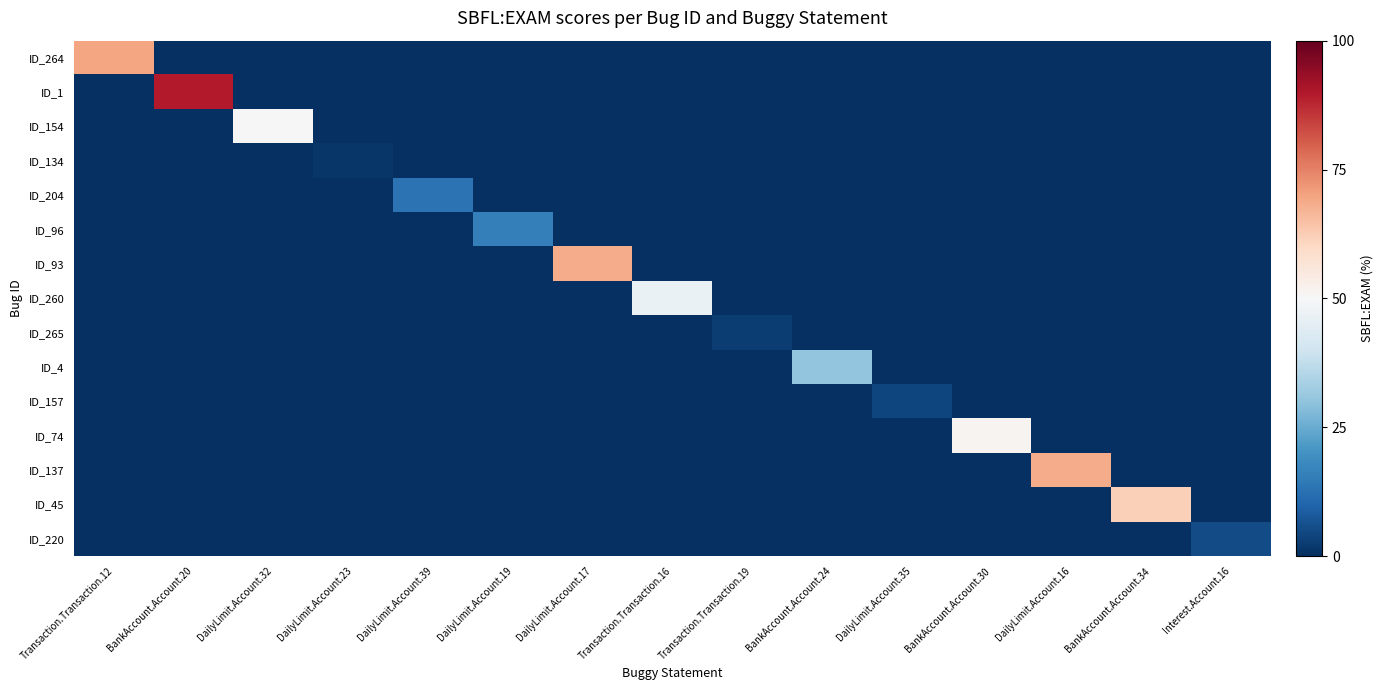

Reading right to left, extract all data points from this chart.

ID_264: Interest.Account.16=-50.0	BankAccount.Account.34=-50.0	DailyLimit.Account.16=-50.0	BankAccount.Account.30=-50.0	DailyLimit.Account.35=-50.0	BankAccount.Account.24=-50.0	Transaction.Transaction.19=-50.0	Transaction.Transaction.16=-50.0	DailyLimit.Account.17=-50.0	DailyLimit.Account.19=-50.0	DailyLimit.Account.39=-50.0	DailyLimit.Account.23=-50.0	DailyLimit.Account.32=-50.0	BankAccount.Account.20=-50.0	Transaction.Transaction.12=19.6
ID_1: Interest.Account.16=-50.0	BankAccount.Account.34=-50.0	DailyLimit.Account.16=-50.0	BankAccount.Account.30=-50.0	DailyLimit.Account.35=-50.0	BankAccount.Account.24=-50.0	Transaction.Transaction.19=-50.0	Transaction.Transaction.16=-50.0	DailyLimit.Account.17=-50.0	DailyLimit.Account.19=-50.0	DailyLimit.Account.39=-50.0	DailyLimit.Account.23=-50.0	DailyLimit.Account.32=-50.0	BankAccount.Account.20=39.5	Transaction.Transaction.12=-50.0
ID_154: Interest.Account.16=-50.0	BankAccount.Account.34=-50.0	DailyLimit.Account.16=-50.0	BankAccount.Account.30=-50.0	DailyLimit.Account.35=-50.0	BankAccount.Account.24=-50.0	Transaction.Transaction.19=-50.0	Transaction.Transaction.16=-50.0	DailyLimit.Account.17=-50.0	DailyLimit.Account.19=-50.0	DailyLimit.Account.39=-50.0	DailyLimit.Account.23=-50.0	DailyLimit.Account.32=0.0	BankAccount.Account.20=-50.0	Transaction.Transaction.12=-50.0
ID_134: Interest.Account.16=-50.0	BankAccount.Account.34=-50.0	DailyLimit.Account.16=-50.0	BankAccount.Account.30=-50.0	DailyLimit.Account.35=-50.0	BankAccount.Account.24=-50.0	Transaction.Transaction.19=-50.0	Transaction.Transaction.16=-50.0	DailyLimit.Account.17=-50.0	DailyLimit.Account.19=-50.0	DailyLimit.Account.39=-50.0	DailyLimit.Account.23=-48.7	DailyLimit.Account.32=-50.0	BankAccount.Account.20=-50.0	Transaction.Transaction.12=-50.0
ID_204: Interest.Account.16=-50.0	BankAccount.Account.34=-50.0	DailyLimit.Account.16=-50.0	BankAccount.Account.30=-50.0	DailyLimit.Account.35=-50.0	BankAccount.Account.24=-50.0	Transaction.Transaction.19=-50.0	Transaction.Transaction.16=-50.0	DailyLimit.Account.17=-50.0	DailyLimit.Account.19=-50.0	DailyLimit.Account.39=-36.8	DailyLimit.Account.23=-50.0	DailyLimit.Account.32=-50.0	BankAccount.Account.20=-50.0	Transaction.Transaction.12=-50.0
ID_96: Interest.Account.16=-50.0	BankAccount.Account.34=-50.0	DailyLimit.Account.16=-50.0	BankAccount.Account.30=-50.0	DailyLimit.Account.35=-50.0	BankAccount.Account.24=-50.0	Transaction.Transaction.19=-50.0	Transaction.Transaction.16=-50.0	DailyLimit.Account.17=-50.0	DailyLimit.Account.19=-34.2	DailyLimit.Account.39=-50.0	DailyLimit.Account.23=-50.0	DailyLimit.Account.32=-50.0	BankAccount.Account.20=-50.0	Transaction.Transaction.12=-50.0
ID_93: Interest.Account.16=-50.0	BankAccount.Account.34=-50.0	DailyLimit.Account.16=-50.0	BankAccount.Account.30=-50.0	DailyLimit.Account.35=-50.0	BankAccount.Account.24=-50.0	Transaction.Transaction.19=-50.0	Transaction.Transaction.16=-50.0	DailyLimit.Account.17=18.4	DailyLimit.Account.19=-50.0	DailyLimit.Account.39=-50.0	DailyLimit.Account.23=-50.0	DailyLimit.Account.32=-50.0	BankAccount.Account.20=-50.0	Transaction.Transaction.12=-50.0
ID_260: Interest.Account.16=-50.0	BankAccount.Account.34=-50.0	DailyLimit.Account.16=-50.0	BankAccount.Account.30=-50.0	DailyLimit.Account.35=-50.0	BankAccount.Account.24=-50.0	Transaction.Transaction.19=-50.0	Transaction.Transaction.16=-3.2	DailyLimit.Account.17=-50.0	DailyLimit.Account.19=-50.0	DailyLimit.Account.39=-50.0	DailyLimit.Account.23=-50.0	DailyLimit.Account.32=-50.0	BankAccount.Account.20=-50.0	Transaction.Transaction.12=-50.0
ID_265: Interest.Account.16=-50.0	BankAccount.Account.34=-50.0	DailyLimit.Account.16=-50.0	BankAccount.Account.30=-50.0	DailyLimit.Account.35=-50.0	BankAccount.Account.24=-50.0	Transaction.Transaction.19=-47.5	Transaction.Transaction.16=-50.0	DailyLimit.Account.17=-50.0	DailyLimit.Account.19=-50.0	DailyLimit.Account.39=-50.0	DailyLimit.Account.23=-50.0	DailyLimit.Account.32=-50.0	BankAccount.Account.20=-50.0	Transaction.Transaction.12=-50.0
ID_4: Interest.Account.16=-50.0	BankAccount.Account.34=-50.0	DailyLimit.Account.16=-50.0	BankAccount.Account.30=-50.0	DailyLimit.Account.35=-50.0	BankAccount.Account.24=-19.7	Transaction.Transaction.19=-50.0	Transaction.Transaction.16=-50.0	DailyLimit.Account.17=-50.0	DailyLimit.Account.19=-50.0	DailyLimit.Account.39=-50.0	DailyLimit.Account.23=-50.0	DailyLimit.Account.32=-50.0	BankAccount.Account.20=-50.0	Transaction.Transaction.12=-50.0
ID_157: Interest.Account.16=-50.0	BankAccount.Account.34=-50.0	DailyLimit.Account.16=-50.0	BankAccount.Account.30=-50.0	DailyLimit.Account.35=-46.1	BankAccount.Account.24=-50.0	Transaction.Transaction.19=-50.0	Transaction.Transaction.16=-50.0	DailyLimit.Account.17=-50.0	DailyLimit.Account.19=-50.0	DailyLimit.Account.39=-50.0	DailyLimit.Account.23=-50.0	DailyLimit.Account.32=-50.0	BankAccount.Account.20=-50.0	Transaction.Transaction.12=-50.0
ID_74: Interest.Account.16=-50.0	BankAccount.Account.34=-50.0	DailyLimit.Account.16=-50.0	BankAccount.Account.30=1.3	DailyLimit.Account.35=-50.0	BankAccount.Account.24=-50.0	Transaction.Transaction.19=-50.0	Transaction.Transaction.16=-50.0	DailyLimit.Account.17=-50.0	DailyLimit.Account.19=-50.0	DailyLimit.Account.39=-50.0	DailyLimit.Account.23=-50.0	DailyLimit.Account.32=-50.0	BankAccount.Account.20=-50.0	Transaction.Transaction.12=-50.0
ID_137: Interest.Account.16=-50.0	BankAccount.Account.34=-50.0	DailyLimit.Account.16=18.4	BankAccount.Account.30=-50.0	DailyLimit.Account.35=-50.0	BankAccount.Account.24=-50.0	Transaction.Transaction.19=-50.0	Transaction.Transaction.16=-50.0	DailyLimit.Account.17=-50.0	DailyLimit.Account.19=-50.0	DailyLimit.Account.39=-50.0	DailyLimit.Account.23=-50.0	DailyLimit.Account.32=-50.0	BankAccount.Account.20=-50.0	Transaction.Transaction.12=-50.0
ID_45: Interest.Account.16=-50.0	BankAccount.Account.34=11.8	DailyLimit.Account.16=-50.0	BankAccount.Account.30=-50.0	DailyLimit.Account.35=-50.0	BankAccount.Account.24=-50.0	Transaction.Transaction.19=-50.0	Transaction.Transaction.16=-50.0	DailyLimit.Account.17=-50.0	DailyLimit.Account.19=-50.0	DailyLimit.Account.39=-50.0	DailyLimit.Account.23=-50.0	DailyLimit.Account.32=-50.0	BankAccount.Account.20=-50.0	Transaction.Transaction.12=-50.0
ID_220: Interest.Account.16=-44.7	BankAccount.Account.34=-50.0	DailyLimit.Account.16=-50.0	BankAccount.Account.30=-50.0	DailyLimit.Account.35=-50.0	BankAccount.Account.24=-50.0	Transaction.Transaction.19=-50.0	Transaction.Transaction.16=-50.0	DailyLimit.Account.17=-50.0	DailyLimit.Account.19=-50.0	DailyLimit.Account.39=-50.0	DailyLimit.Account.23=-50.0	DailyLimit.Account.32=-50.0	BankAccount.Account.20=-50.0	Transaction.Transaction.12=-50.0